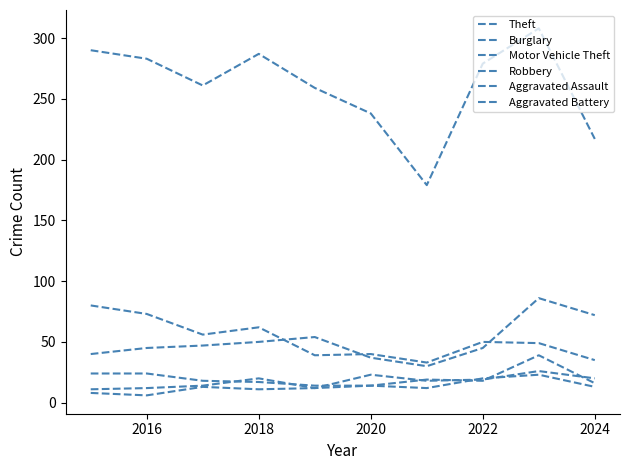

Does the chart have visible grid lines?

No